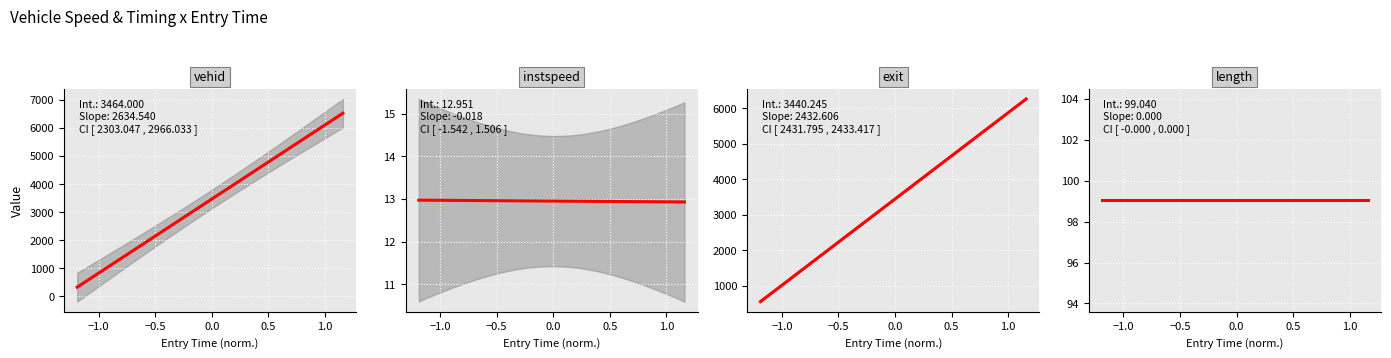

True or false: length has a value of 99.0 at 5883.129674700699.

True